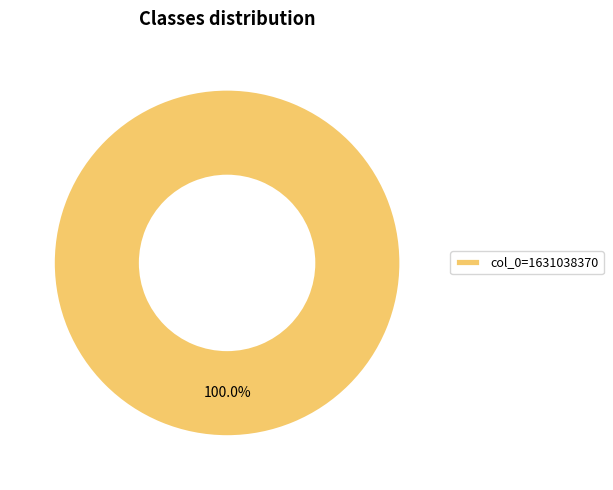

Count the number of slices in the pie.

1